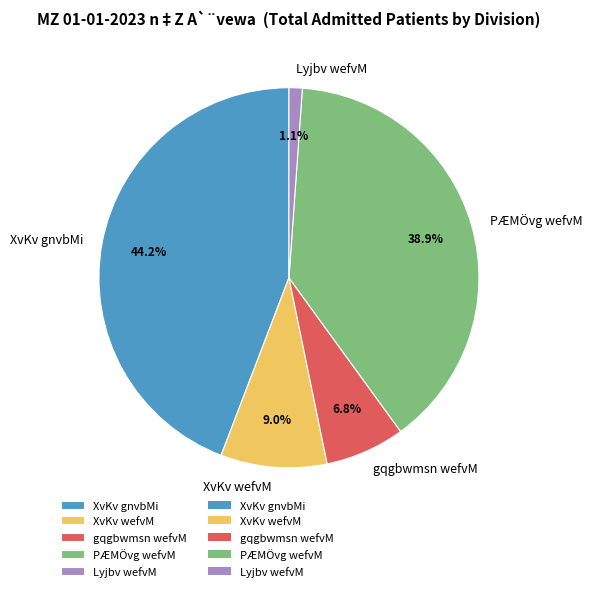

To the nearest percent, what percentage of the pie is XvKv gnvbMi?

44%